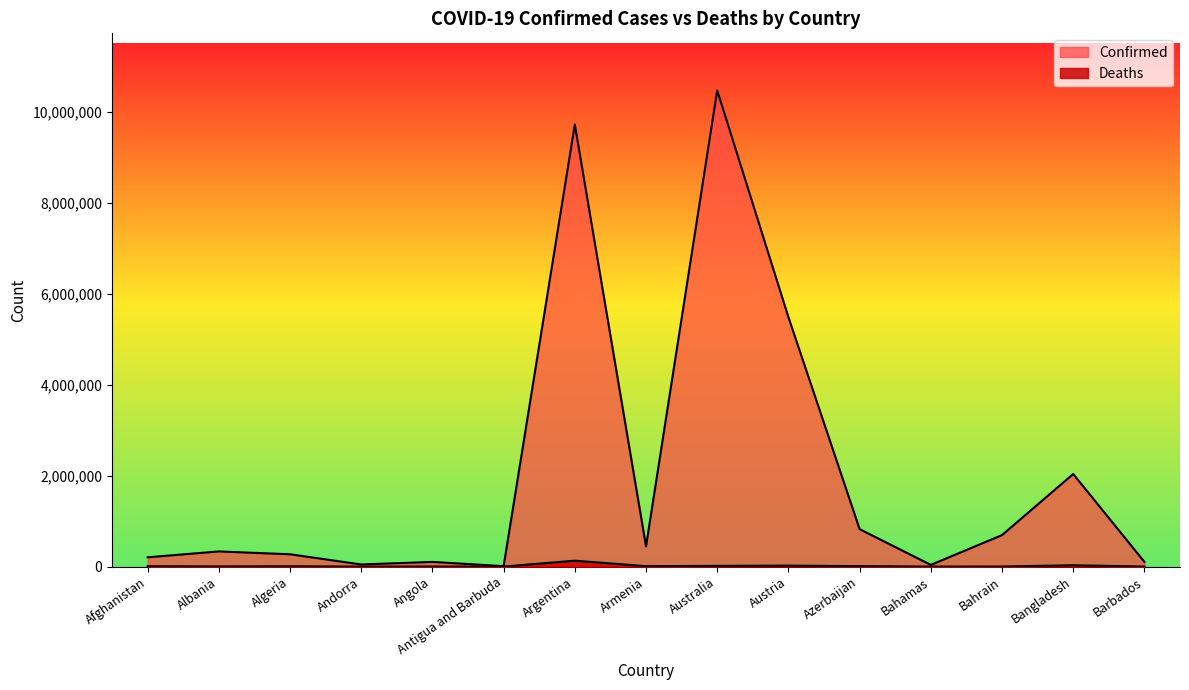

True or false: Deaths has a value of 3593 at Albania.

True